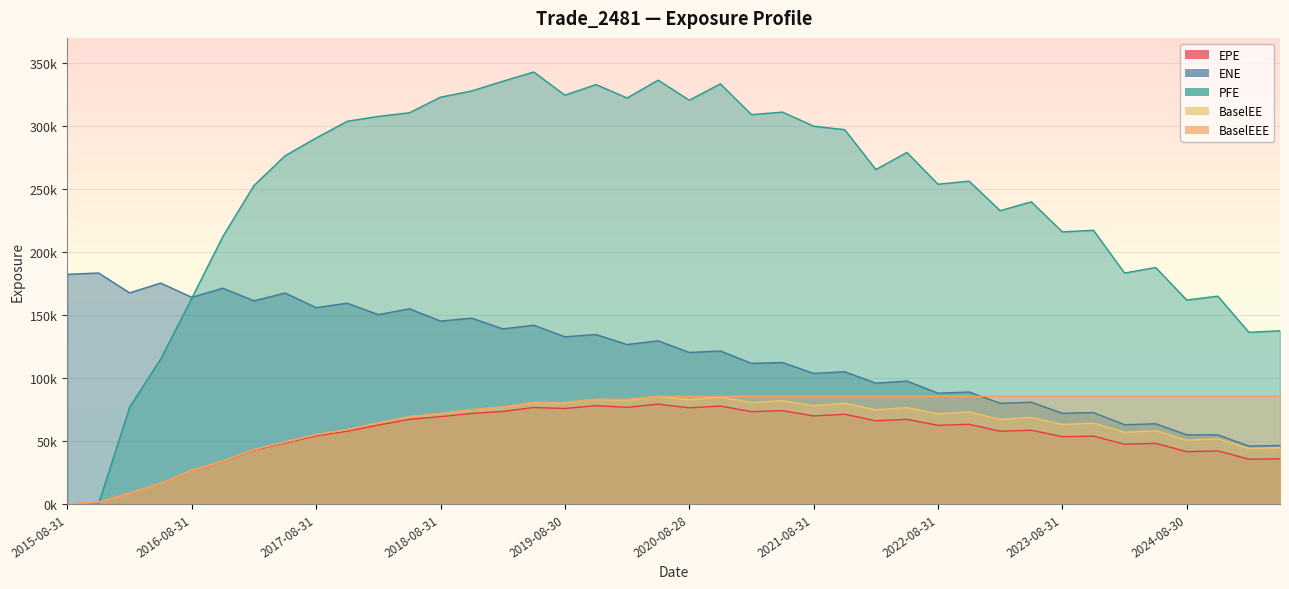

What is the value of the BaselEE point at the 26th from the left?

80053.0